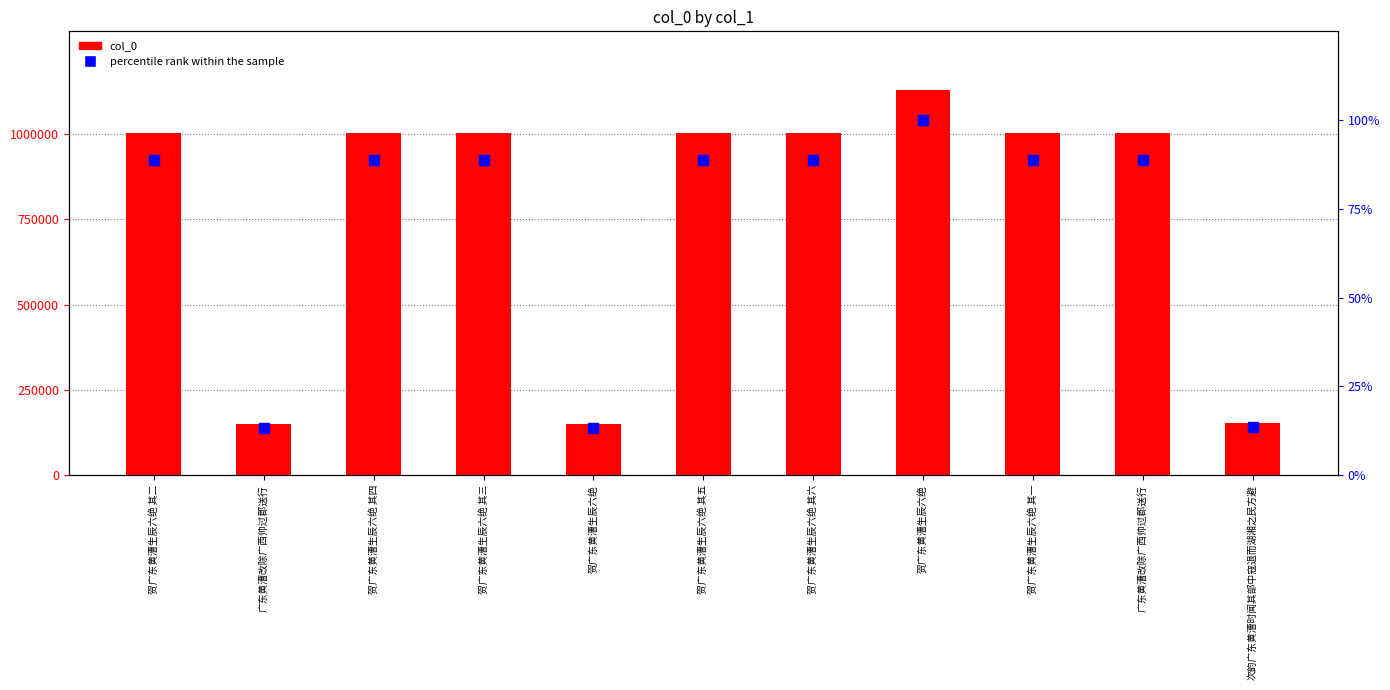

Is the value of percentile rank within the sample at 贺广东黄漕生辰六绝 其四 greater than the value of col_0 at 广东黄漕改除广西帅过郡送行?

No